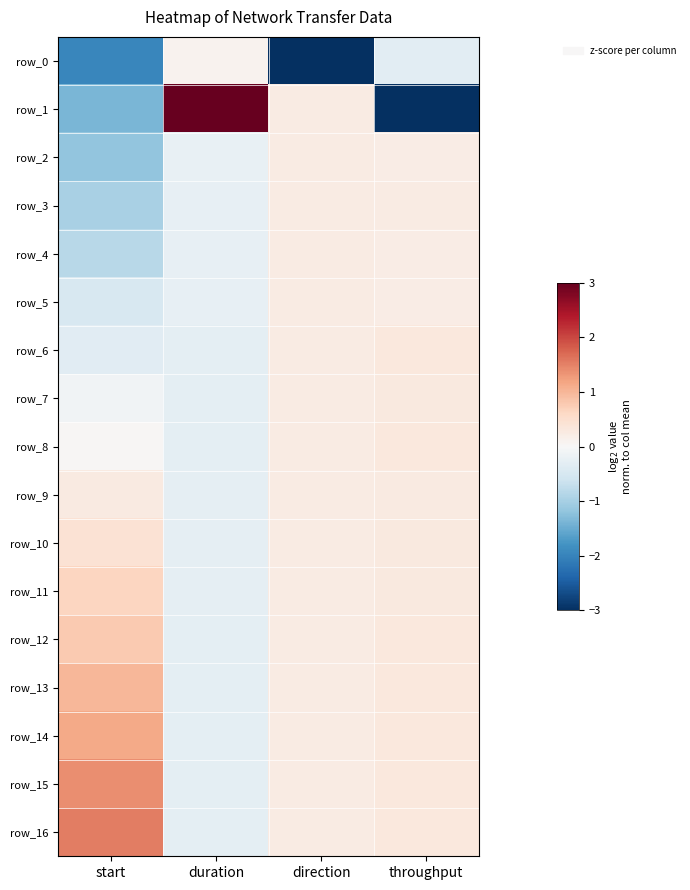

What is the sum of all row_10 values?

0.7